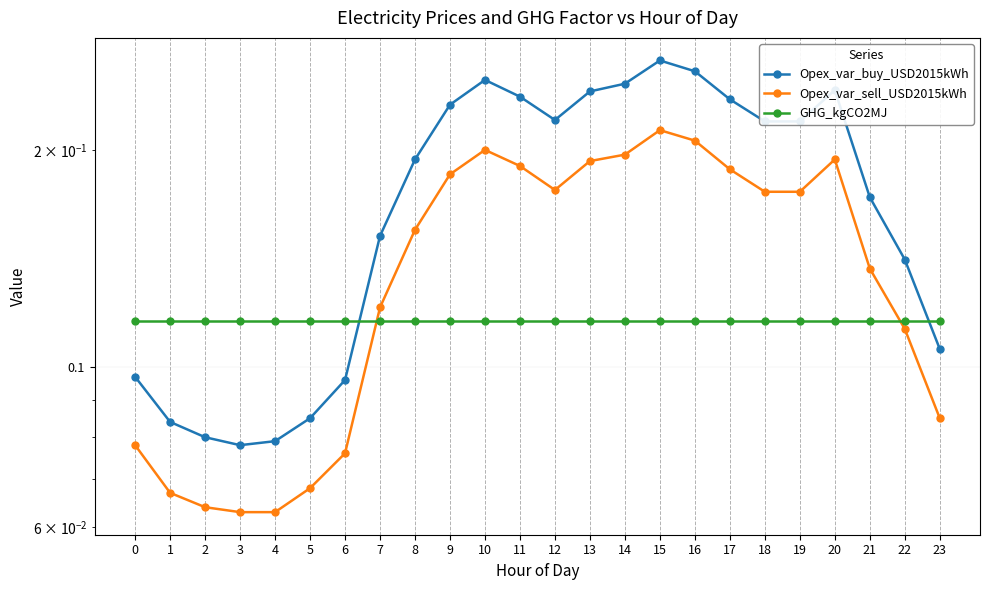

Count the Opex_var_sell_USD2015kWh values in the range 0 to 1.

24